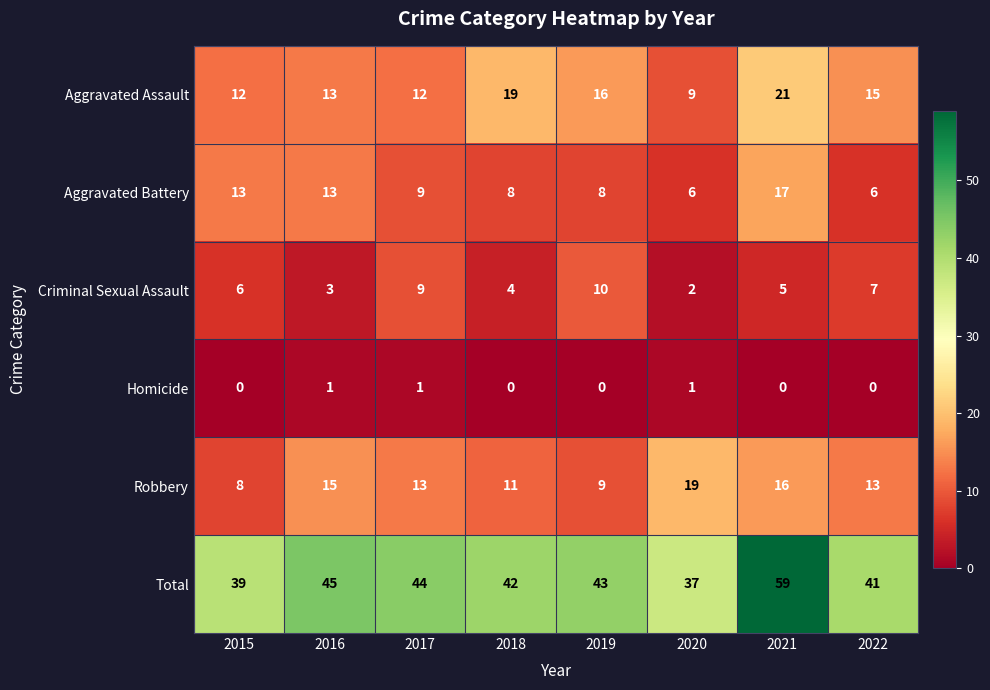

Is it true that Criminal Sexual Assault equals 6 at 2015?

True